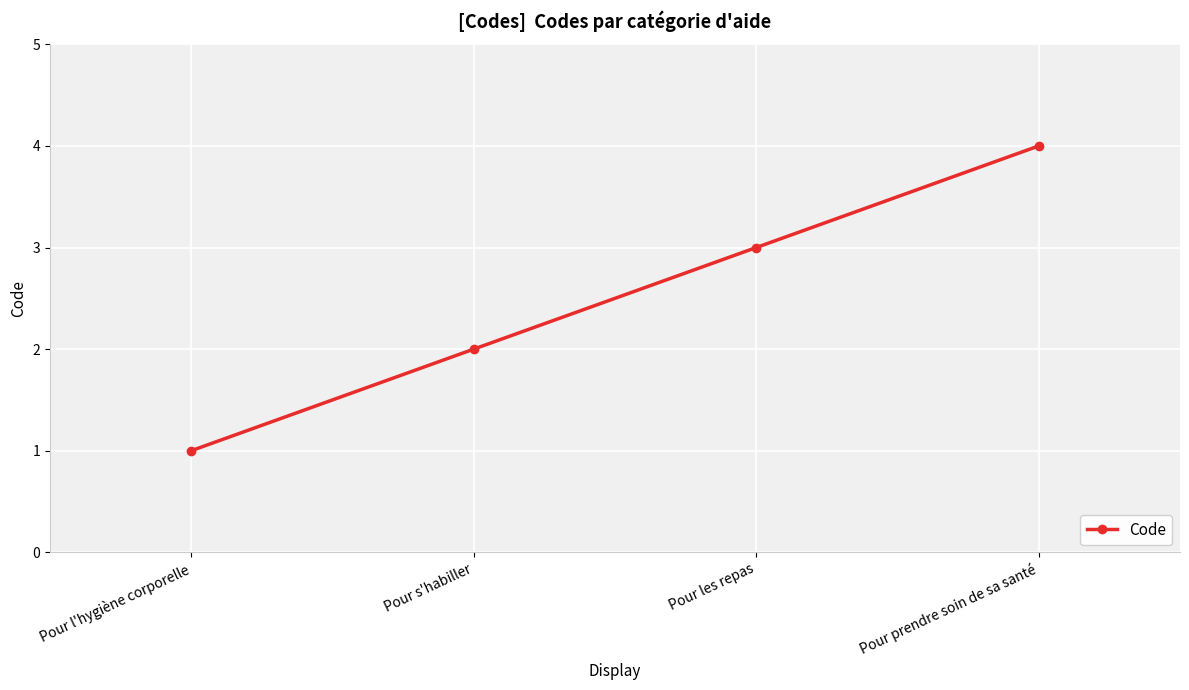

Where is the data nearest to the value 2?

Pour s'habiller